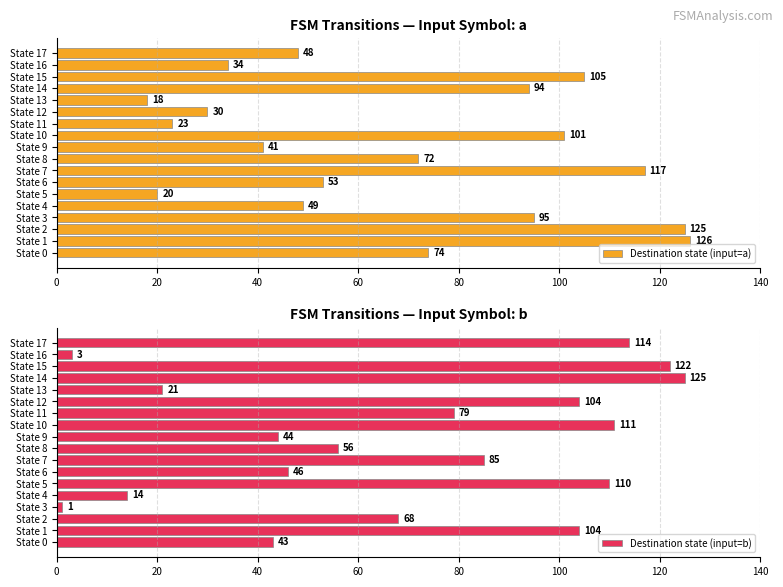

What is the difference between the maximum and second lowest values in the Destination state (input=a) series?

106